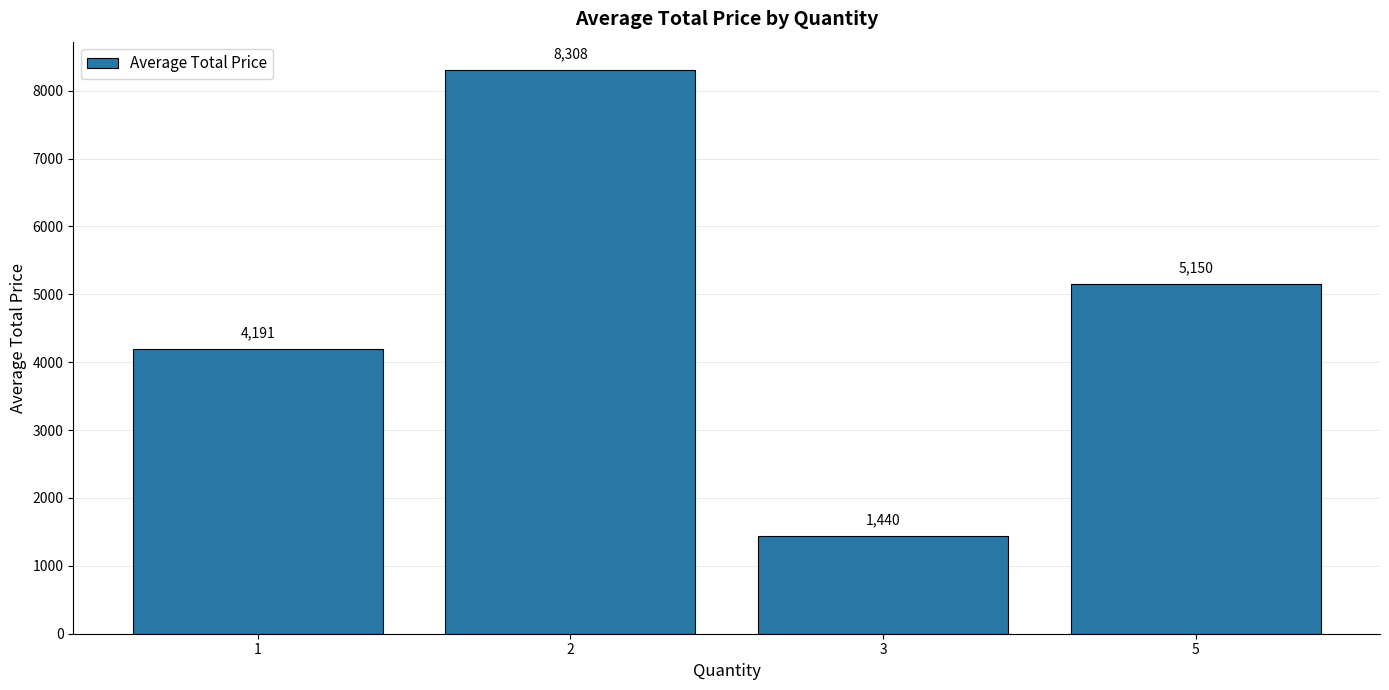

List the labels in order of value, largest first.

2, 5, 1, 3